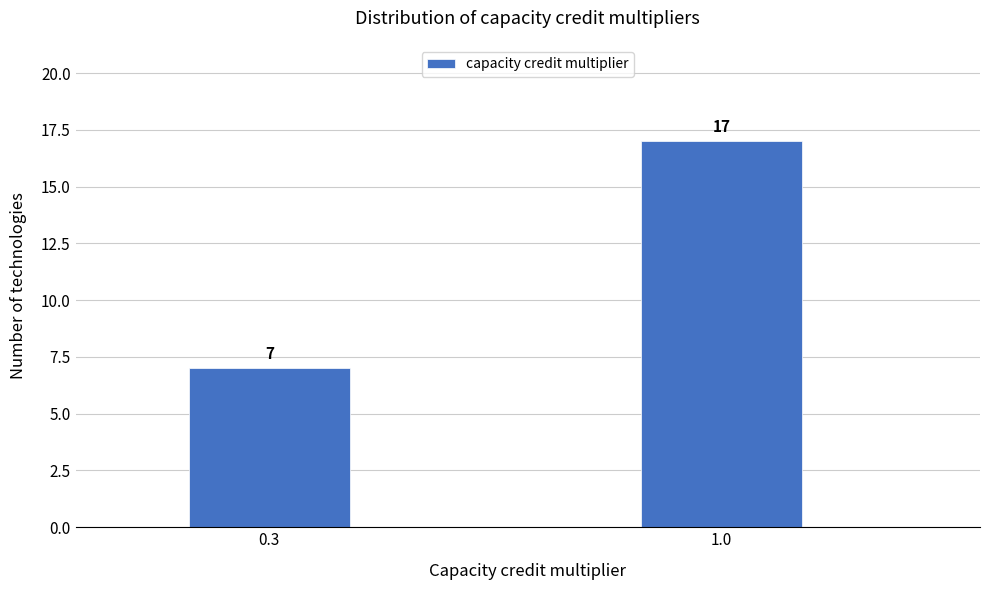

Reading right to left, list all the values displayed in this chart.

1.0=17	0.3=7